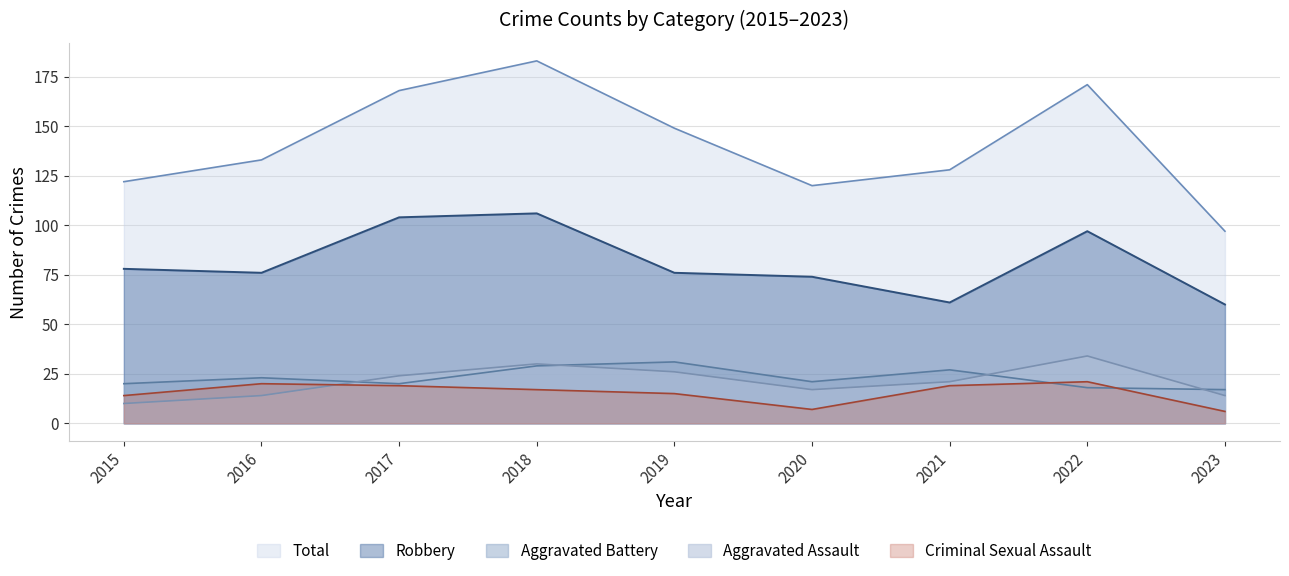

Reading left to right, transcribe all the data shown in this chart.

Aggravated Assault: 10	14	24	30	26	17	21	34	14
Aggravated Battery: 20	23	20	29	31	21	27	18	17
Criminal Sexual Assault: 14	20	19	17	15	7	19	21	6
Robbery: 78	76	104	106	76	74	61	97	60
Total: 122	133	168	183	149	120	128	171	97